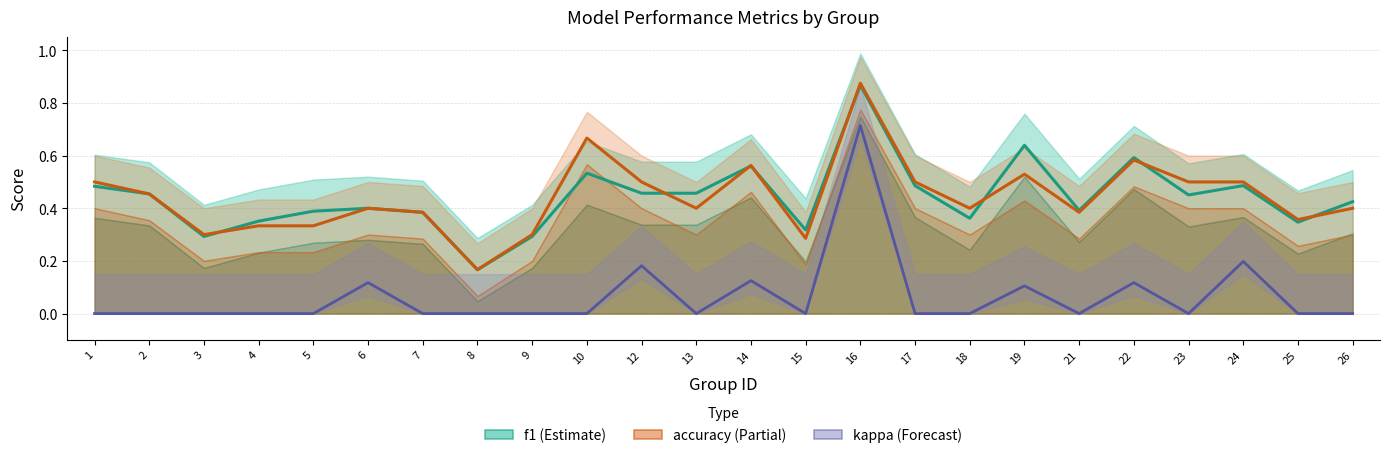

What is the highest value of the accuracy series?

0.9